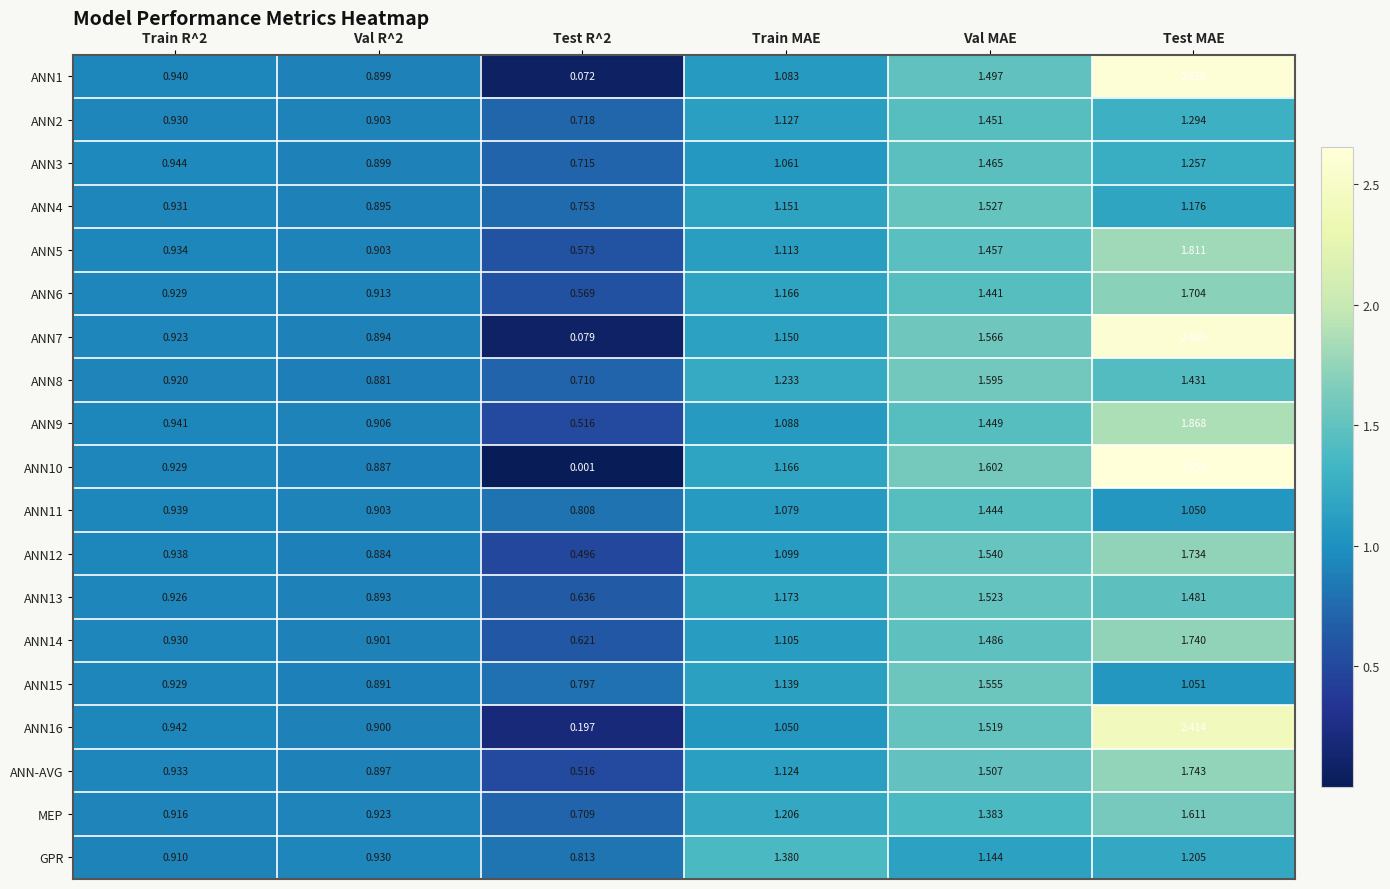

Which label corresponds to the smallest value in the chart?

Test R^2